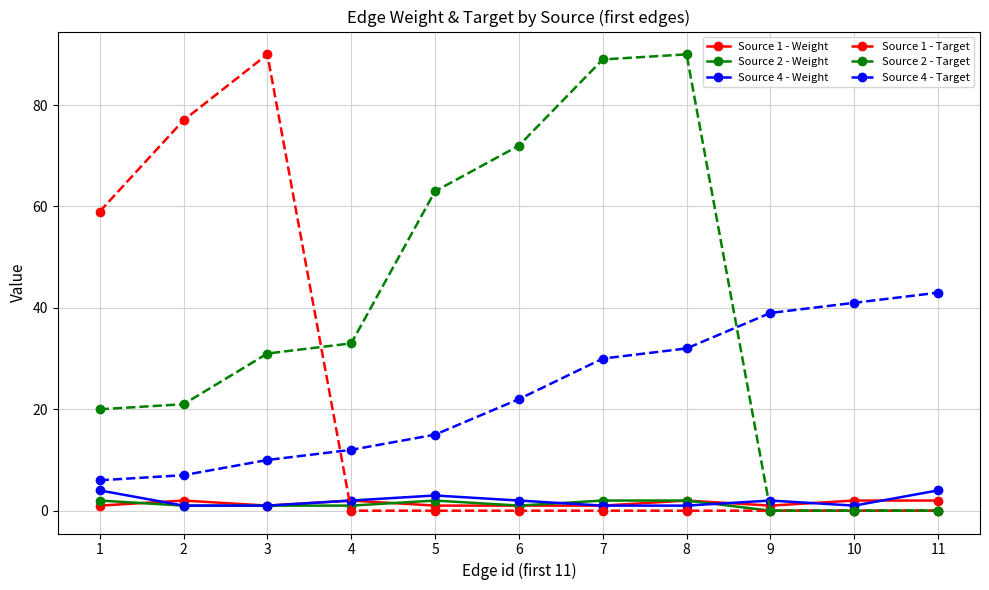

How many lines are shown in the chart?

6